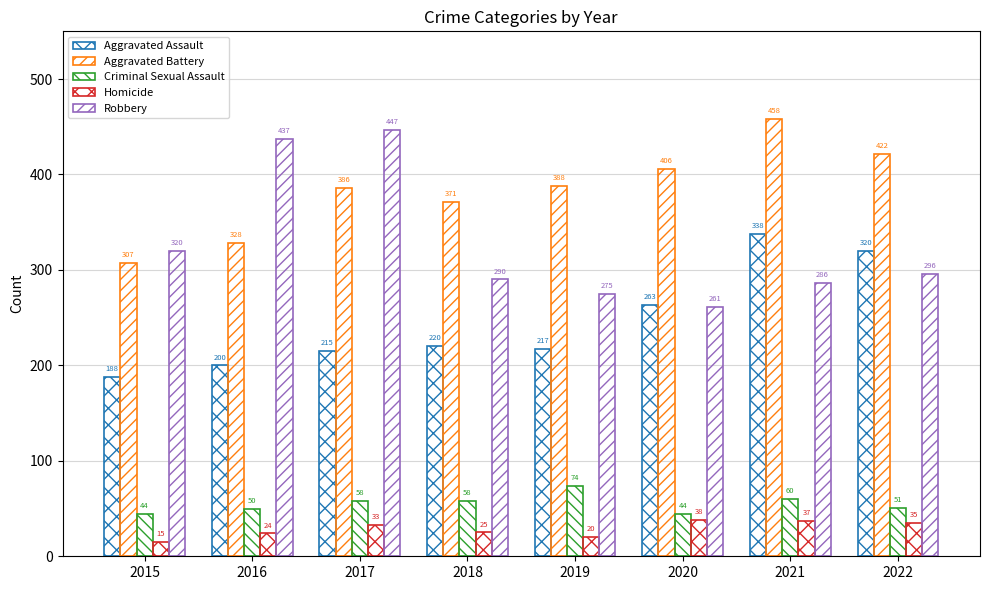

How many bars are there in each group?

5